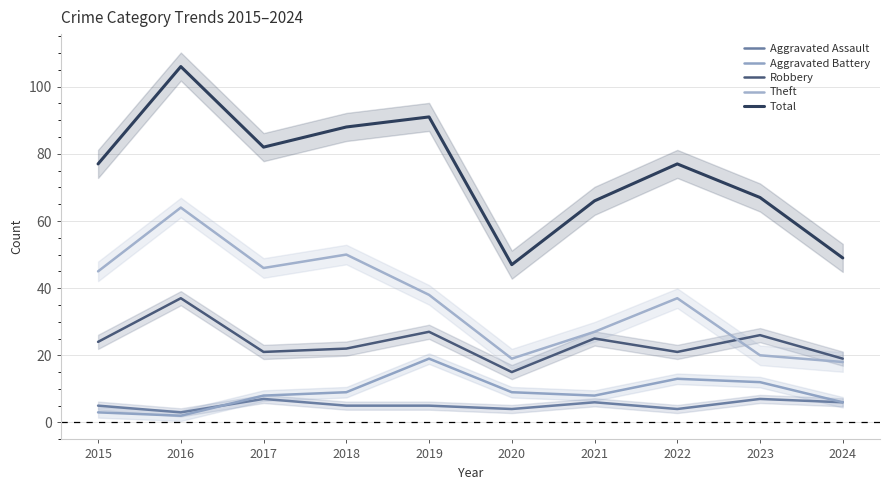

What is the difference between the Theft values at 2020 and 2024?

1